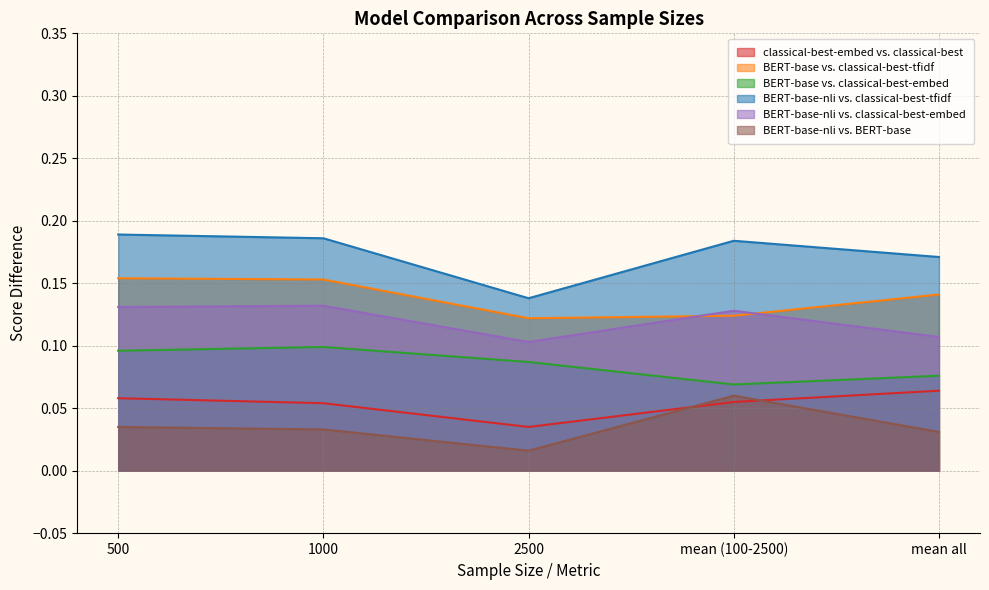

How many lines are shown in the chart?

6